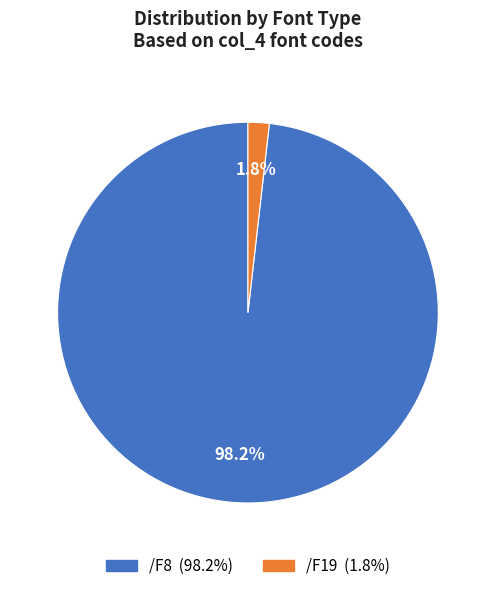

To the nearest percent, what is the difference between the /F19 and /F8 slice percentages?

96%